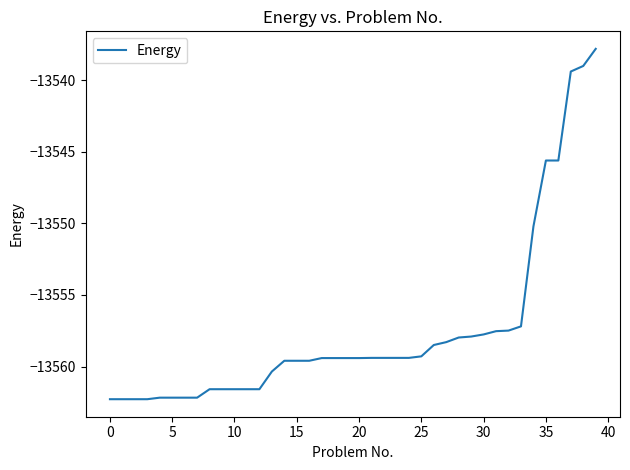

What is the minimum value shown in the chart?

-13562.3